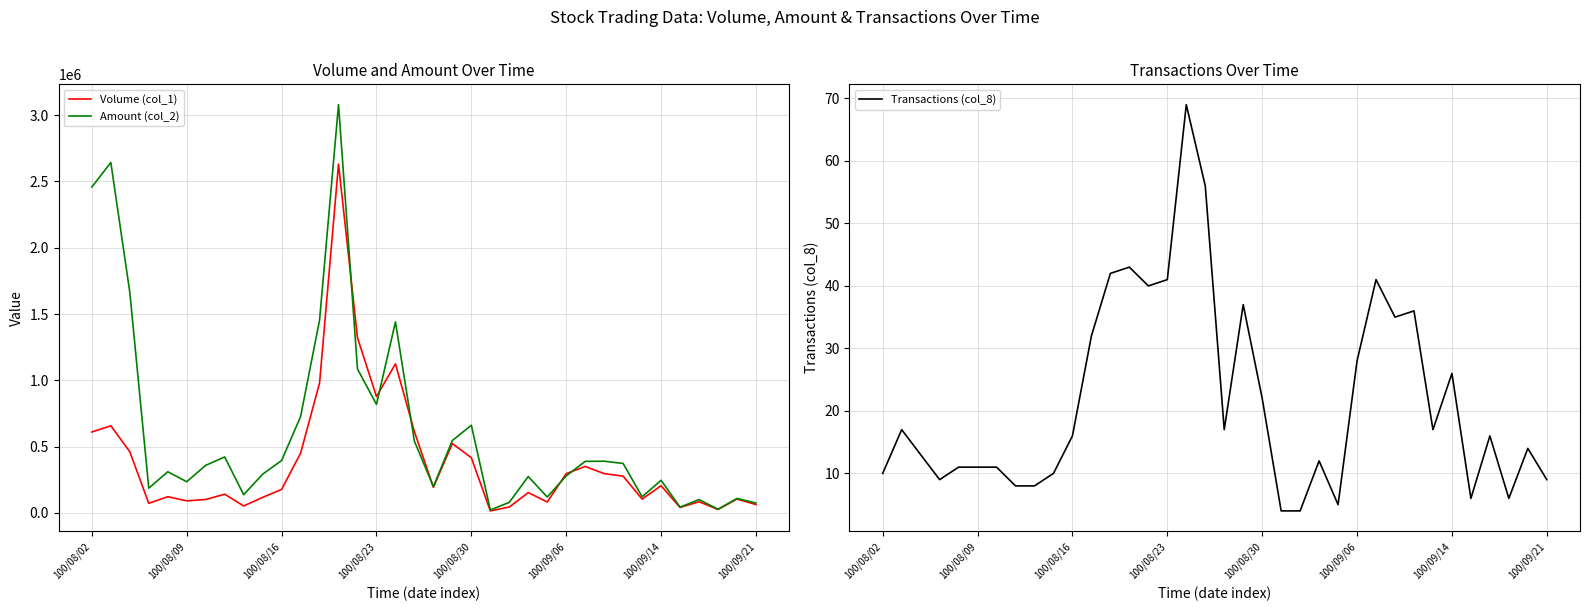

What is the difference between the highest and lowest values at 17?

611944